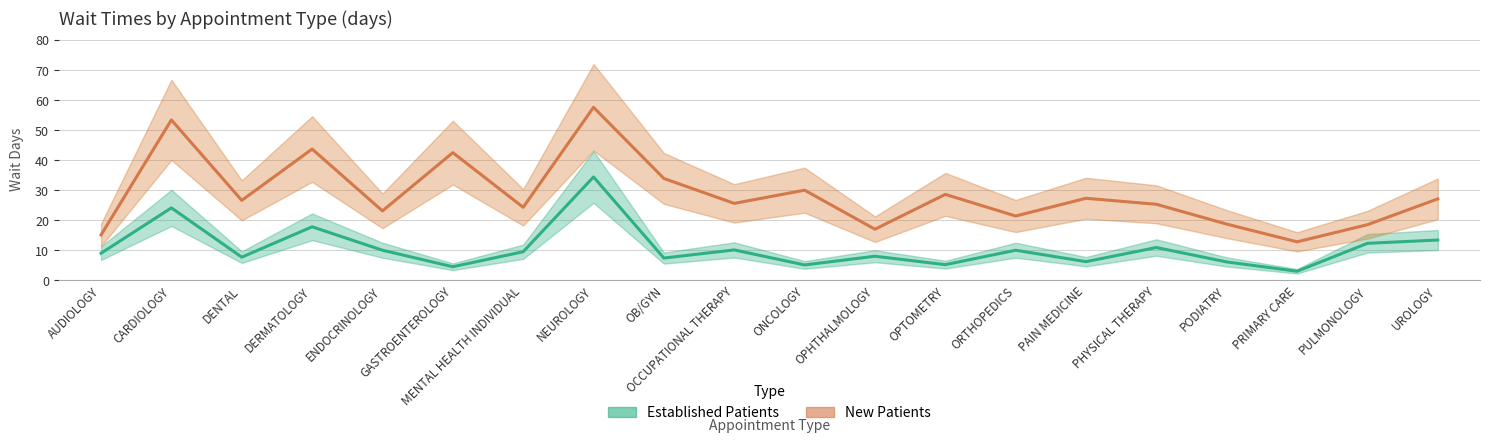

Count the number of data series in this chart.

2